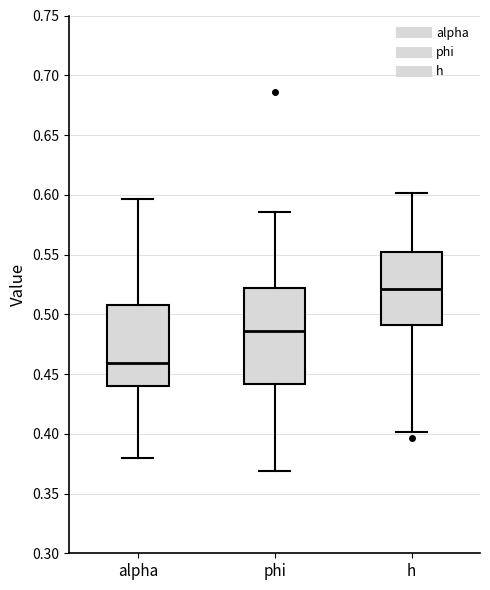

Reading left to right, read every box against the y-axis: the position of its median line, the range the box covers, and the ends of its whiskers. The values are not printed on the chart, so give them approximately, as read against the axis.

alpha: median 0.460, box 0.440 to 0.505, whiskers 0.380 to 0.595
phi: median 0.485, box 0.440 to 0.520, whiskers 0.370 to 0.585
h: median 0.520, box 0.490 to 0.550, whiskers 0.400 to 0.600